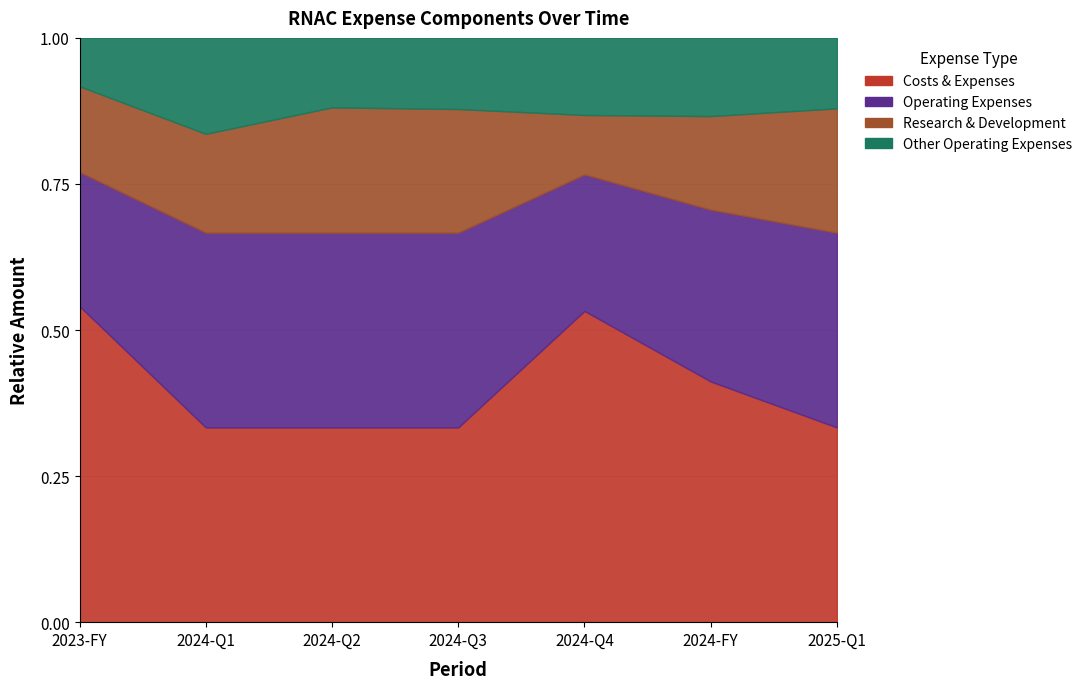

At which category is the sum across all series the highest?

2023-FY